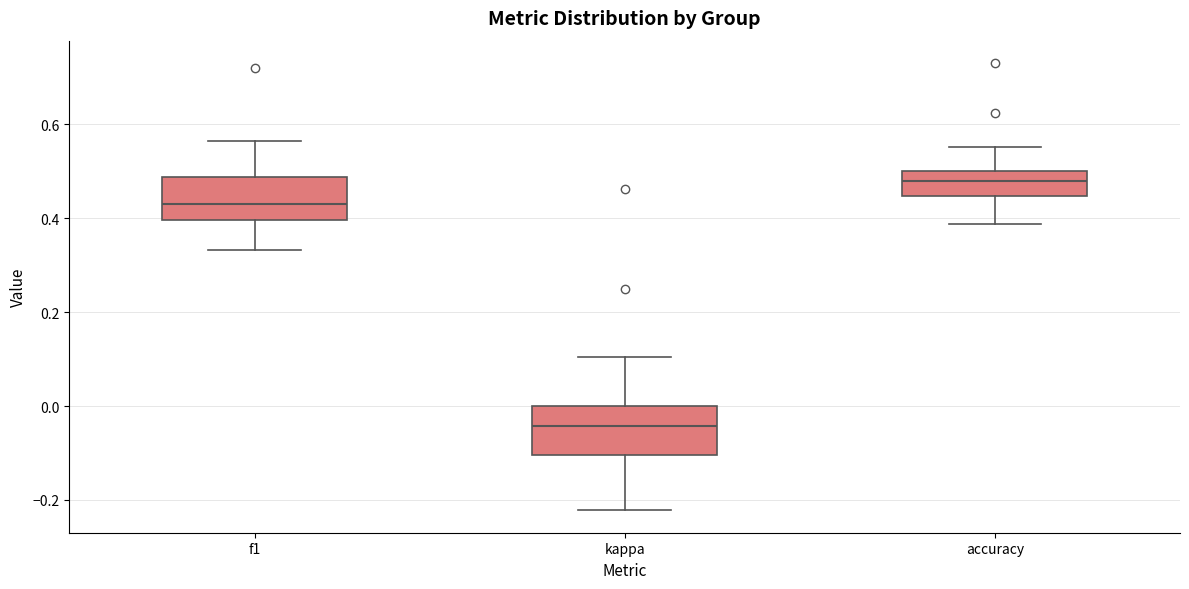

Reading left to right, read every box against the y-axis: the position of its median line, the range the box covers, and the ends of its whiskers. The values are not printed on the chart, so give them approximately, as read against the axis.

f1: median 0.44, box 0.40 to 0.48, whiskers 0.34 to 0.56
kappa: median -0.04, box -0.10 to 0.00, whiskers -0.22 to 0.10
accuracy: median 0.48, box 0.44 to 0.50, whiskers 0.38 to 0.56